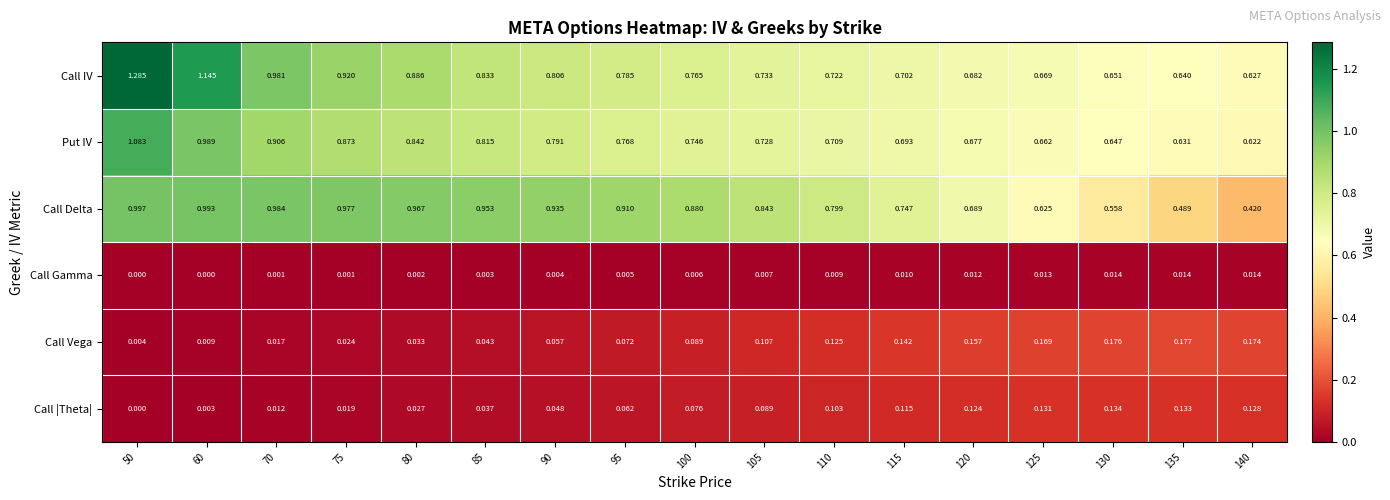

Which series has the widest spread of values?

Call IV